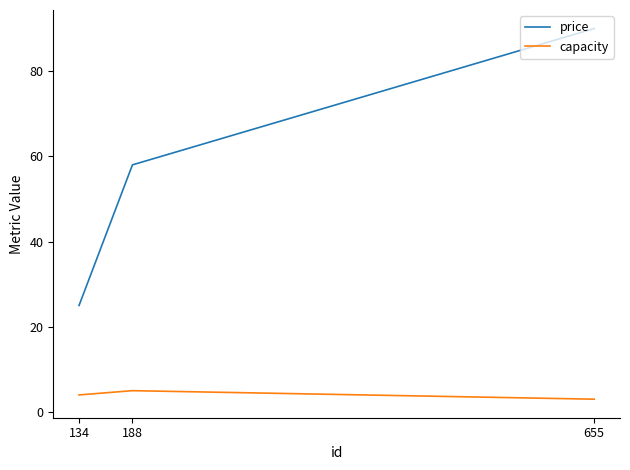

What are all the series names shown in the legend?

price, capacity